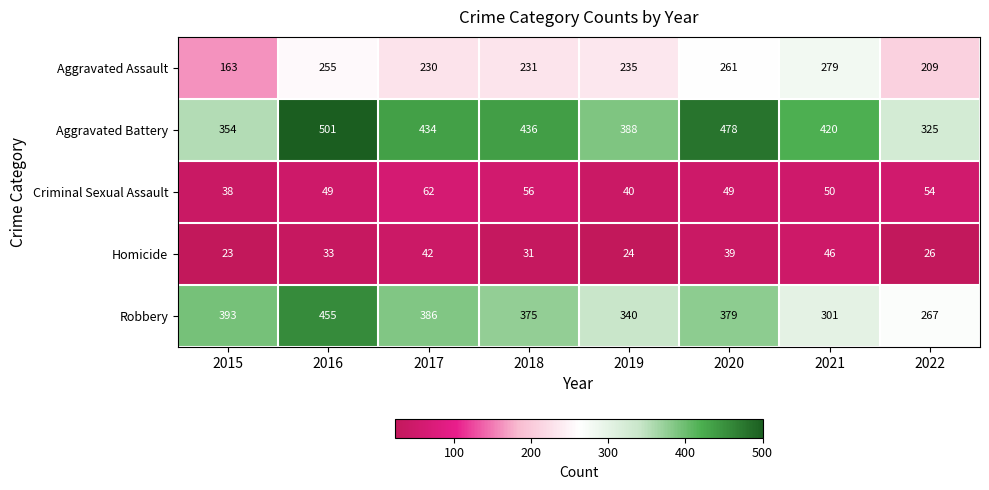

Which category has the highest value across all series?

2016